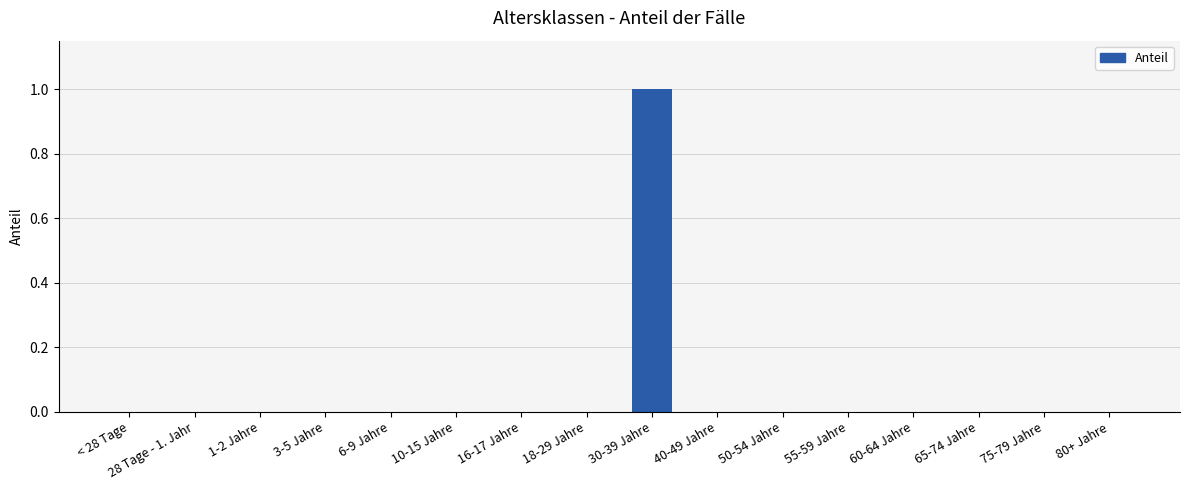

Which has a higher value, 80+ Jahre or 30-39 Jahre?

30-39 Jahre